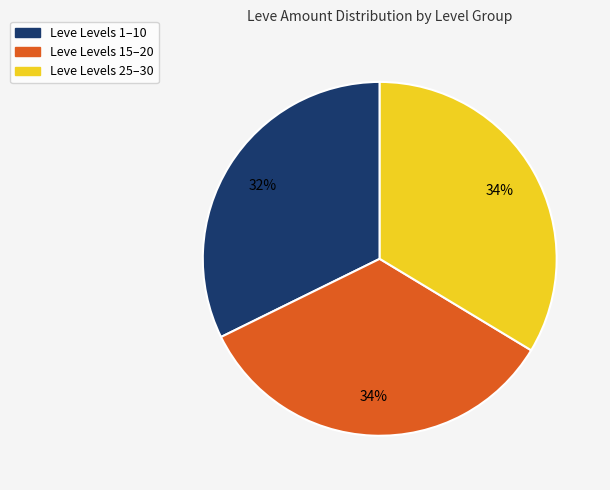

To the nearest percent, what is the difference between the largest and smallest slice percentages?

2%